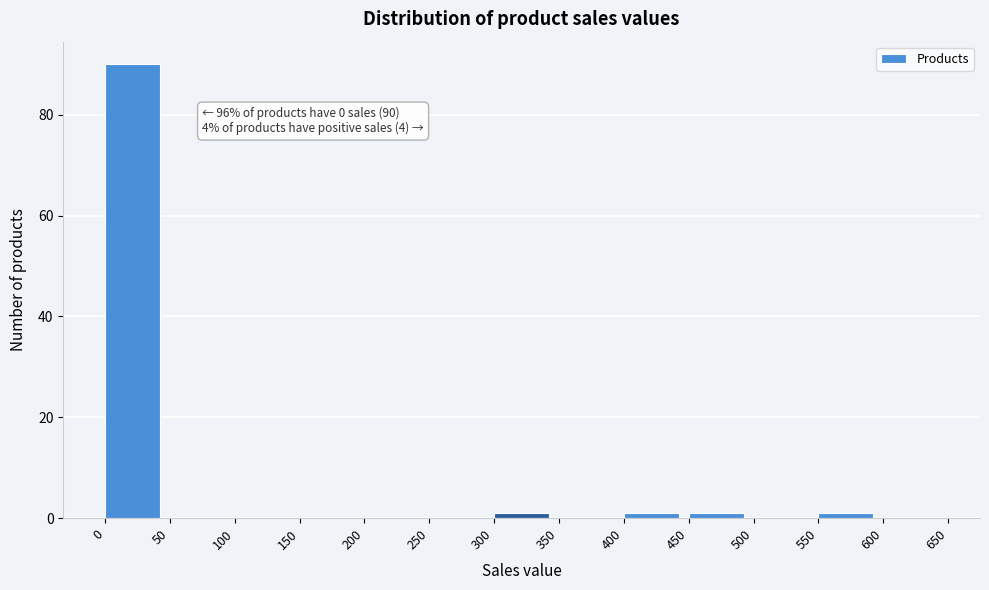

Over which range of the x-axis is the bar tallest?

0 to 50